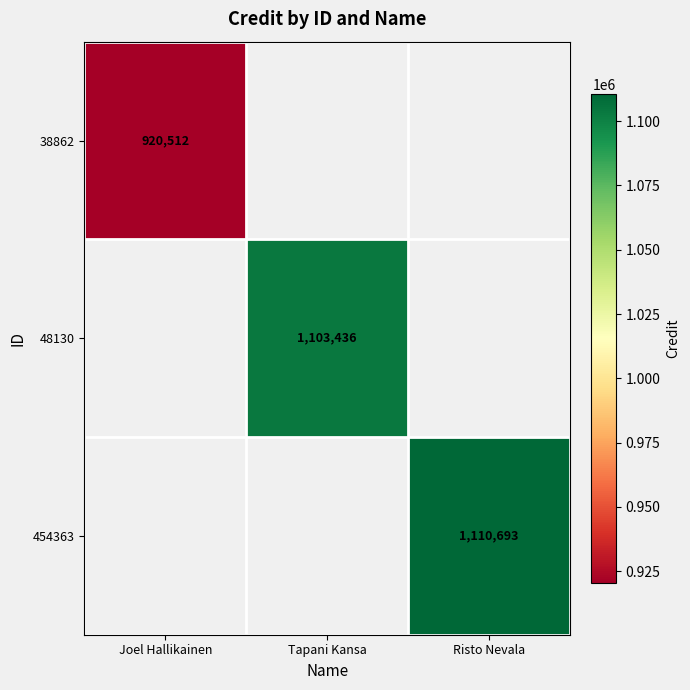

The value of 48130 at Tapani Kansa is 335221. True or false?

False